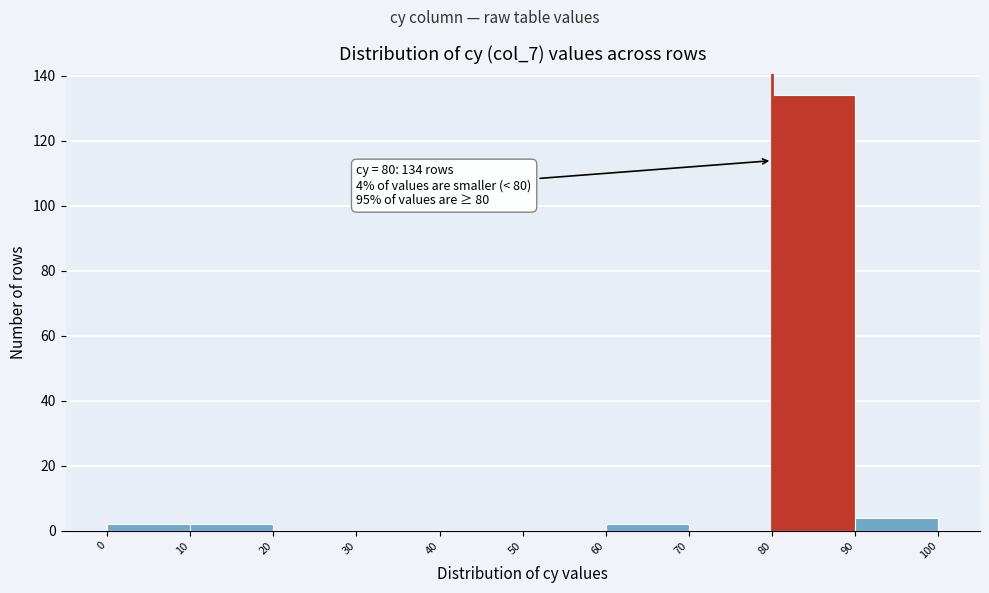

Which range on the x-axis has the tallest bar?

80 to 90